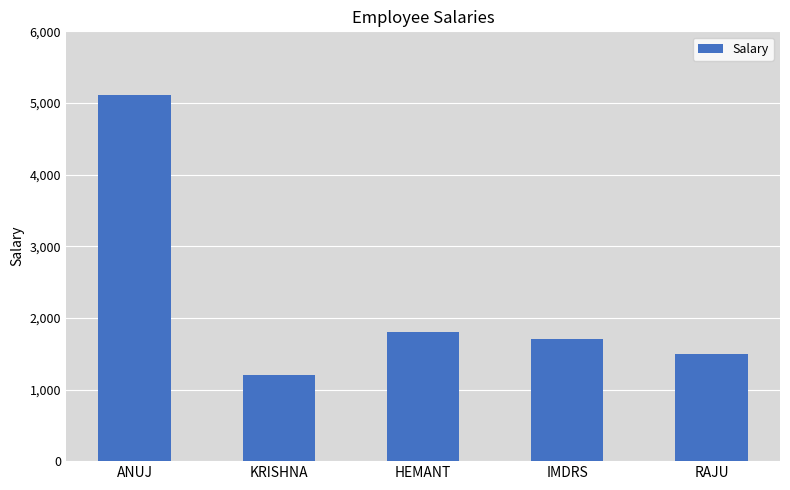

What is the difference between the maximum and minimum values?

3911